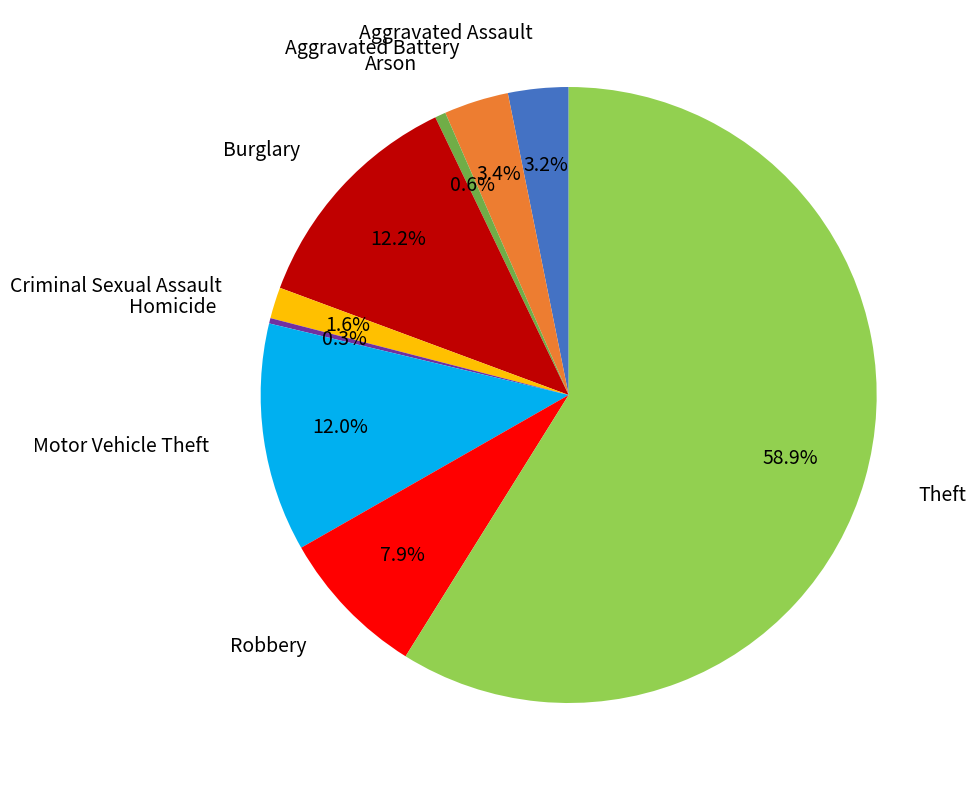

Is there a majority slice in this chart?

Yes